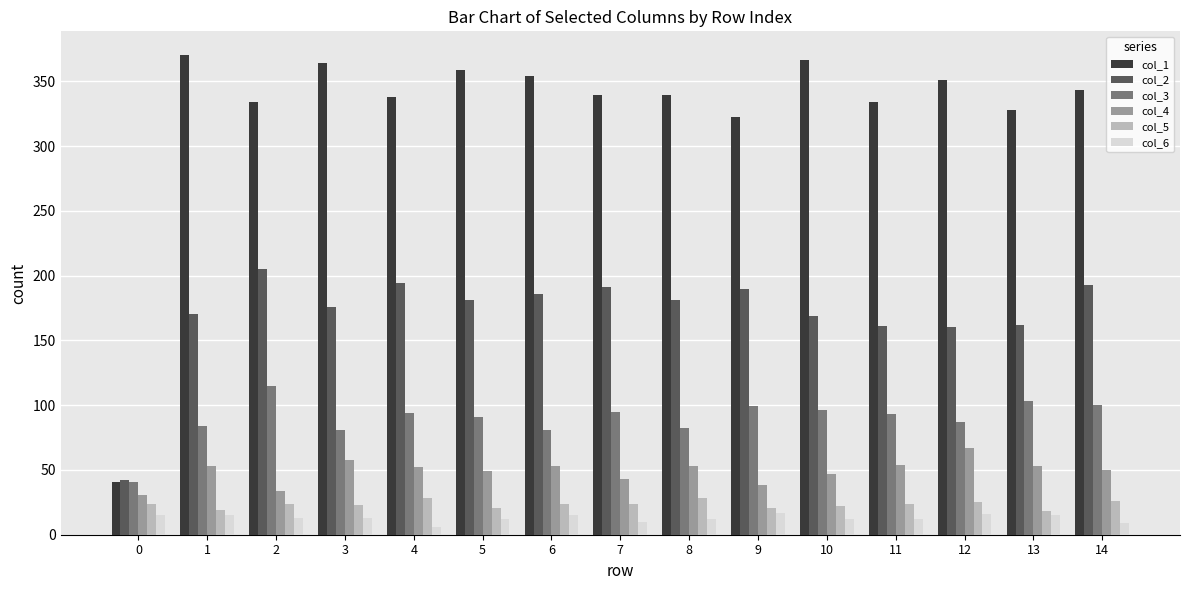

What is the greatest value displayed?

370